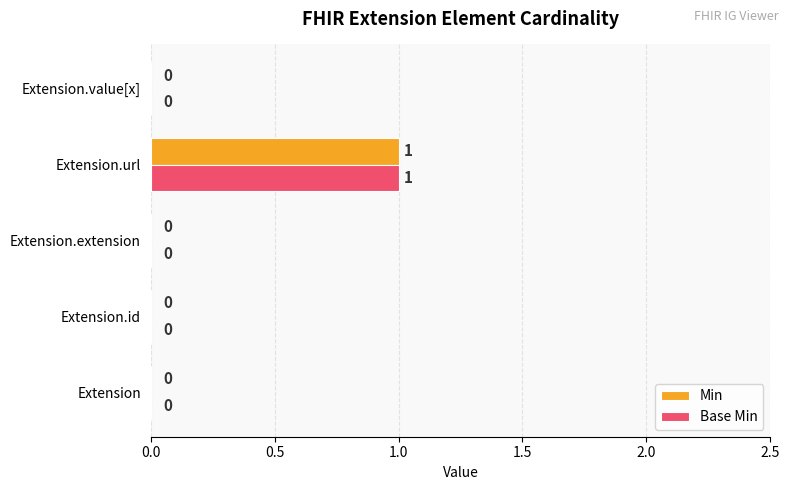

What is the highest value of the Min series?

1